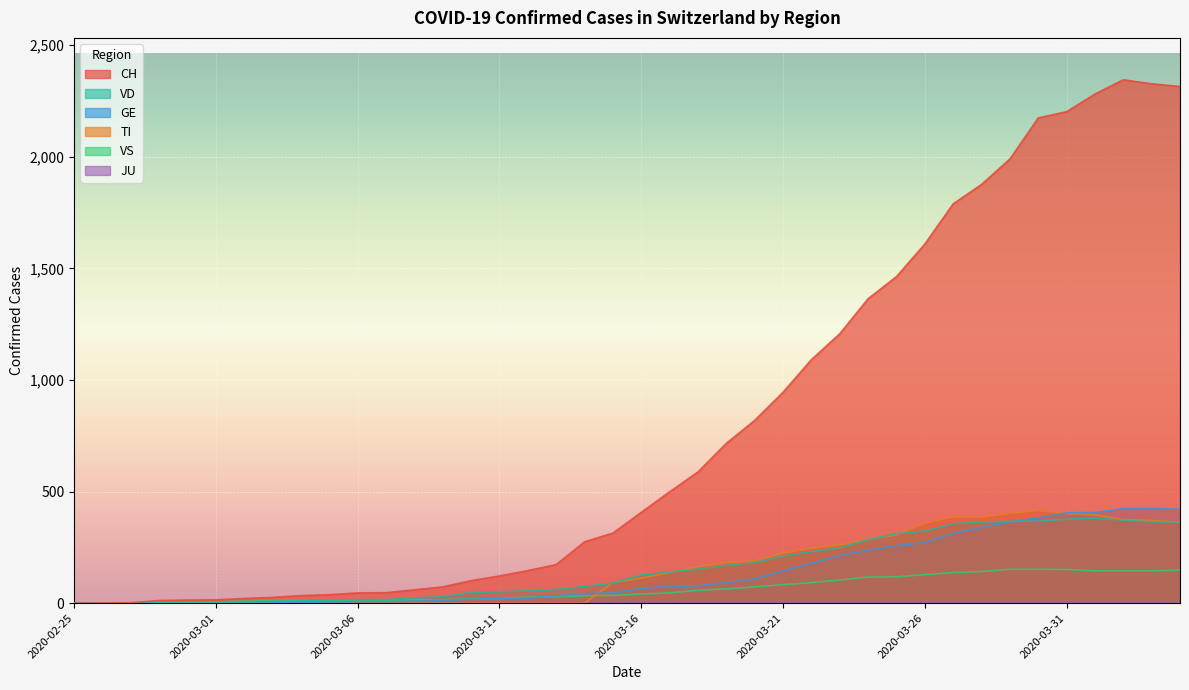

Which series has the widest spread of values?

CH